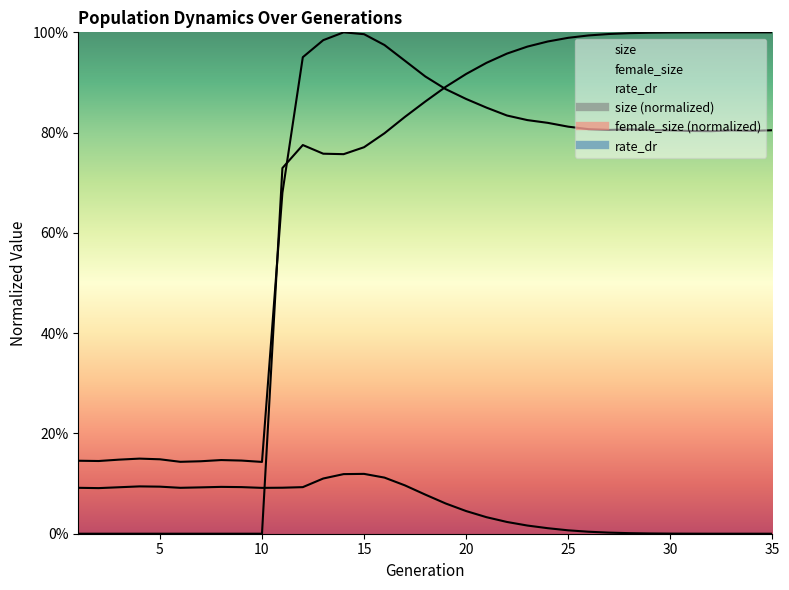

True or false: rate_dr has more than 0 interior local peaks.

True